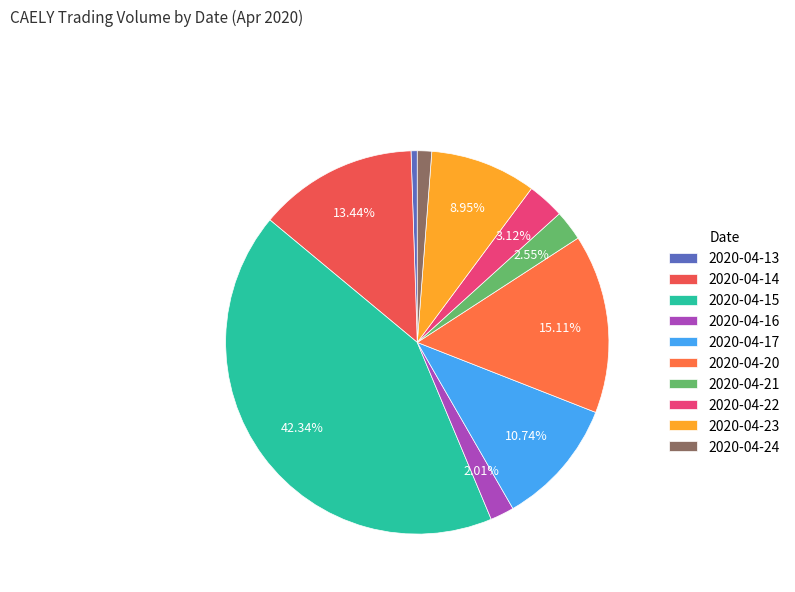

Which category has the biggest portion of the pie?

2020-04-15